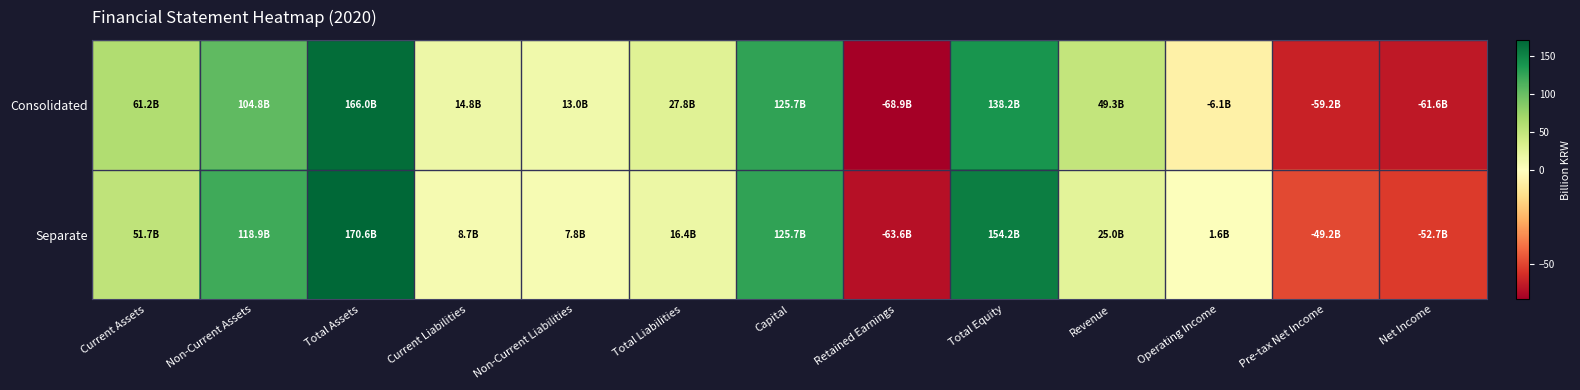

Rank the series at Net Income from lowest to highest value.

Consolidated, Separate